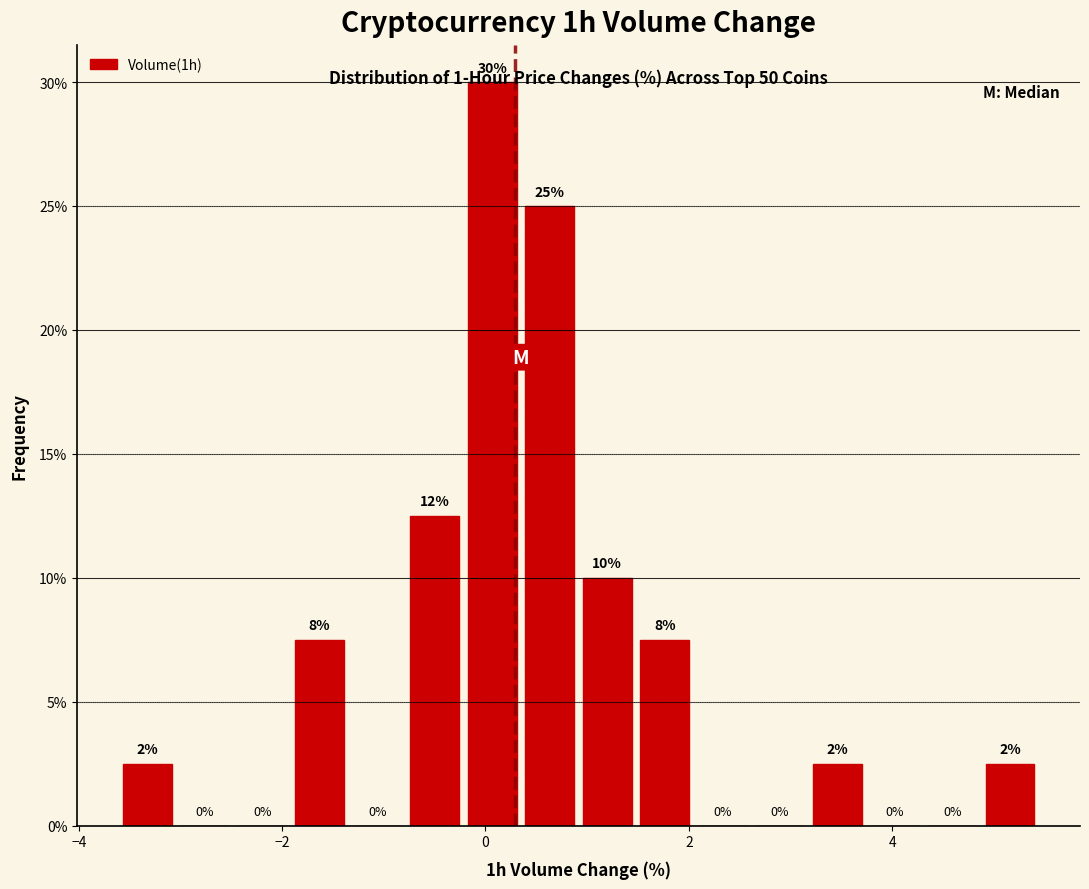

Read against the x-axis, roughly where is the centre of the tallest bar?

0.0